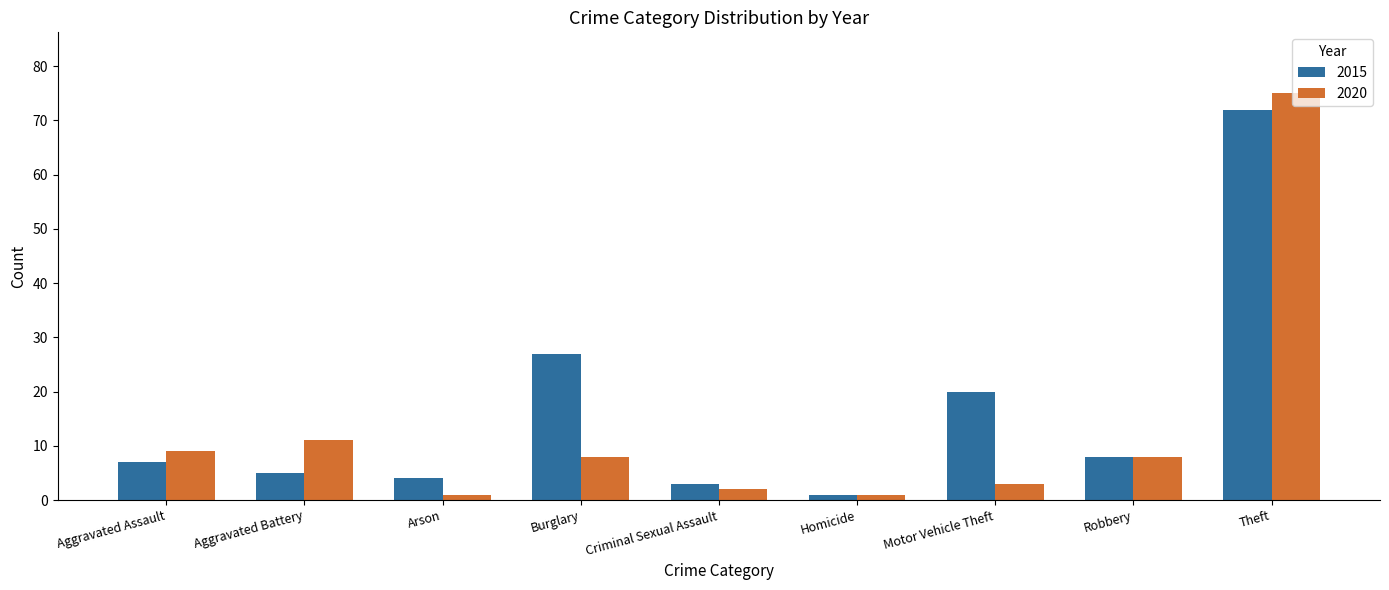

True or false: 2015 has a value of 1 at Aggravated Battery.

False